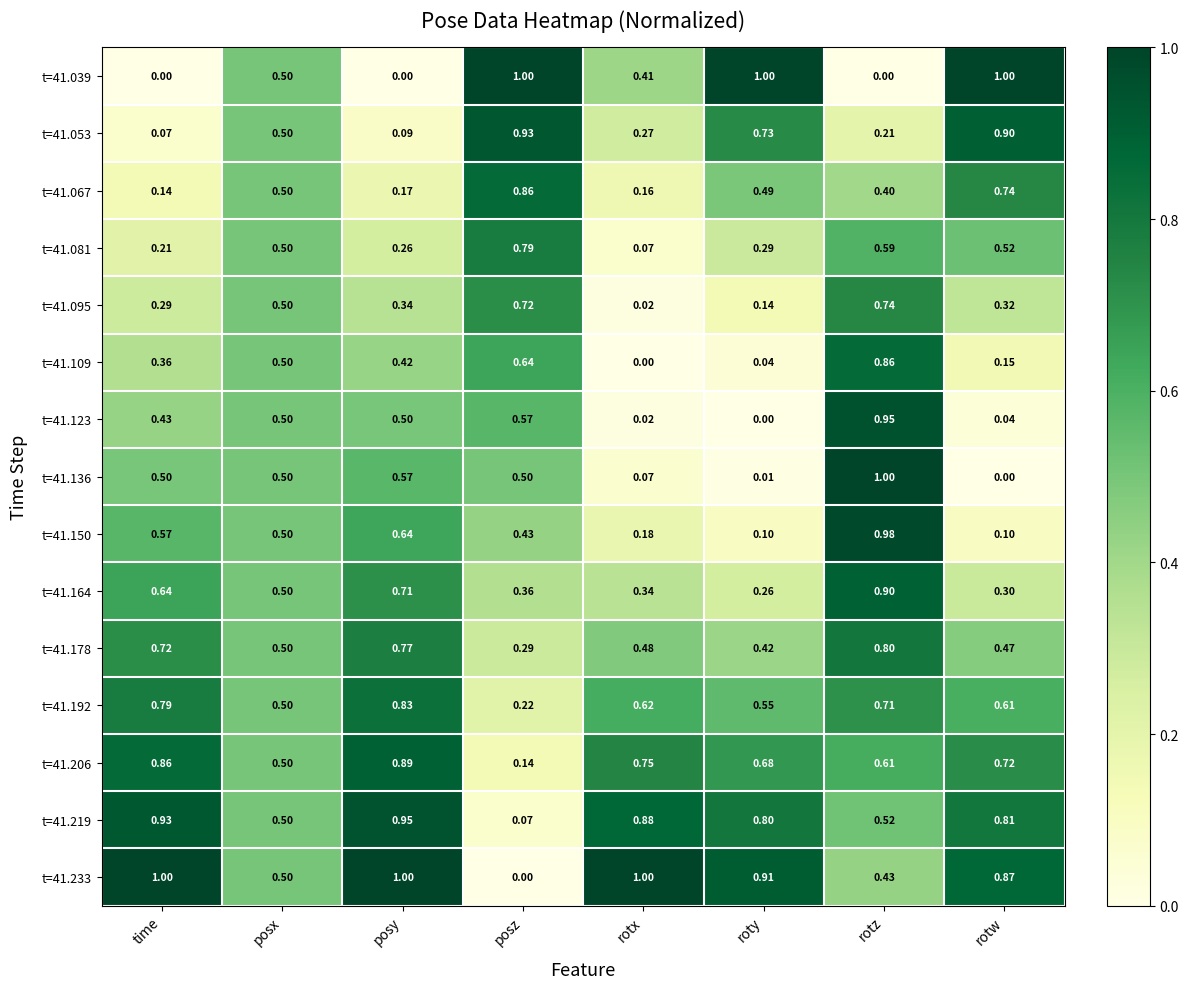

At which label is t=41.178 closest to 0?

posz